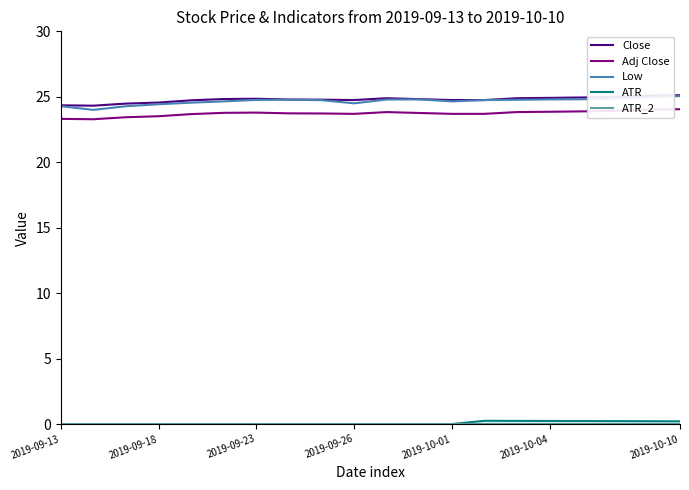

What is the maximum value shown in the chart?

25.1